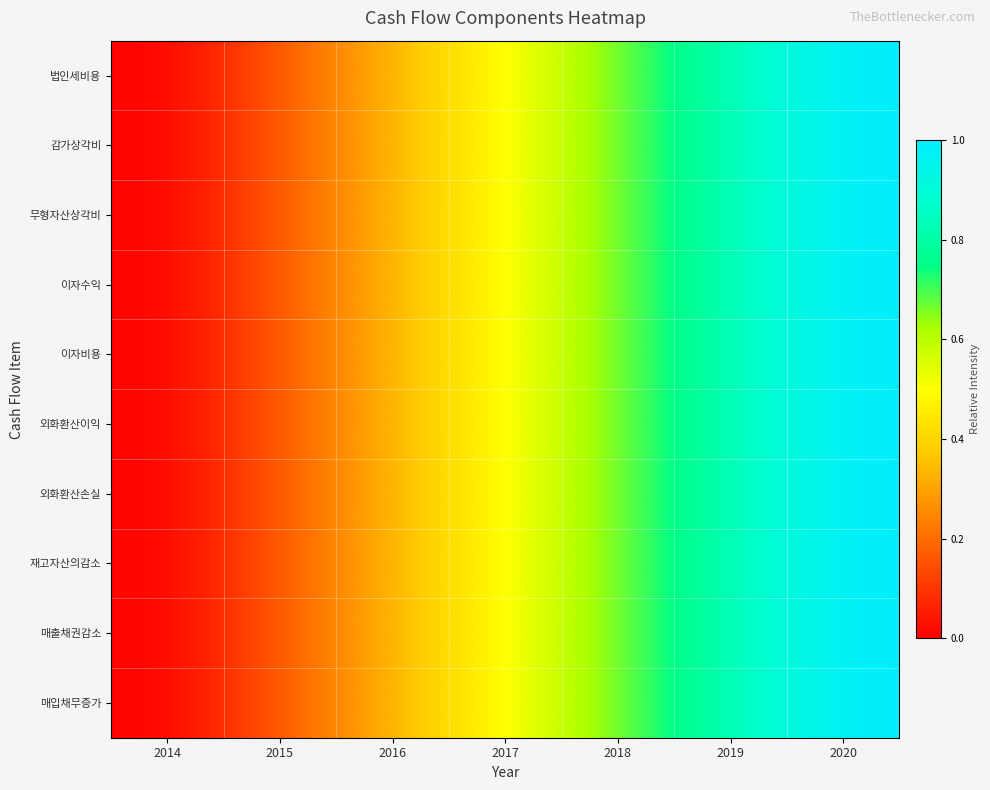

How many data points does each series have?

7